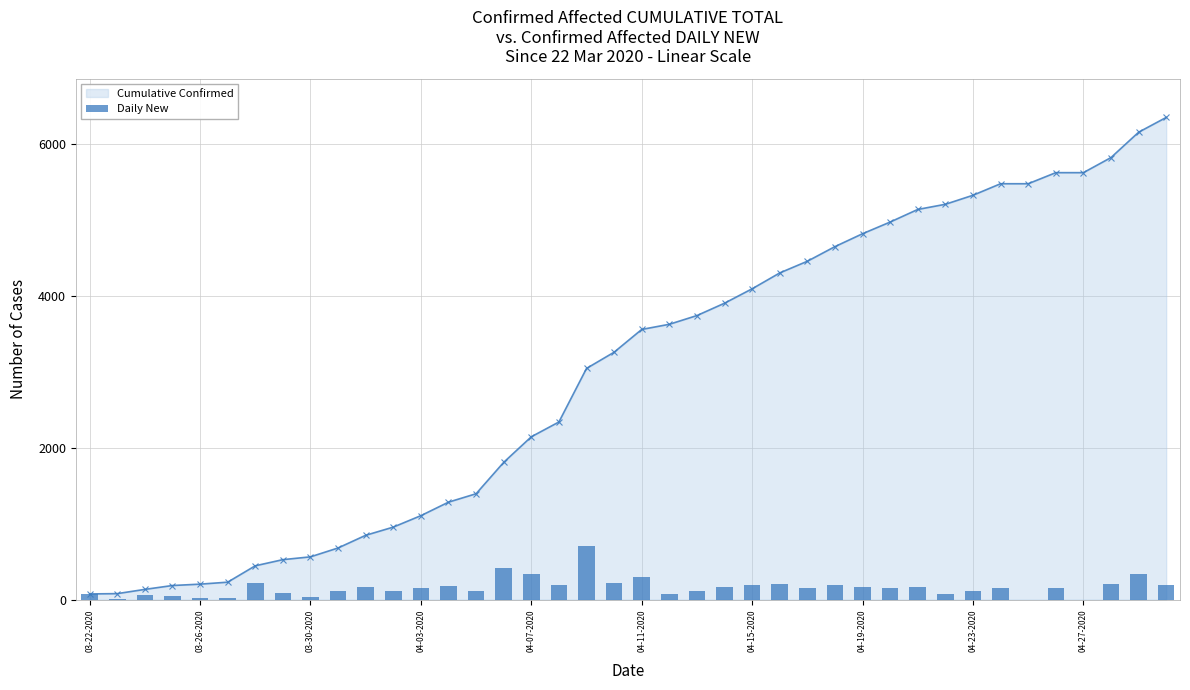

The value of Cumulative Confirmed at 04-23-2020 is 7535. True or false?

False